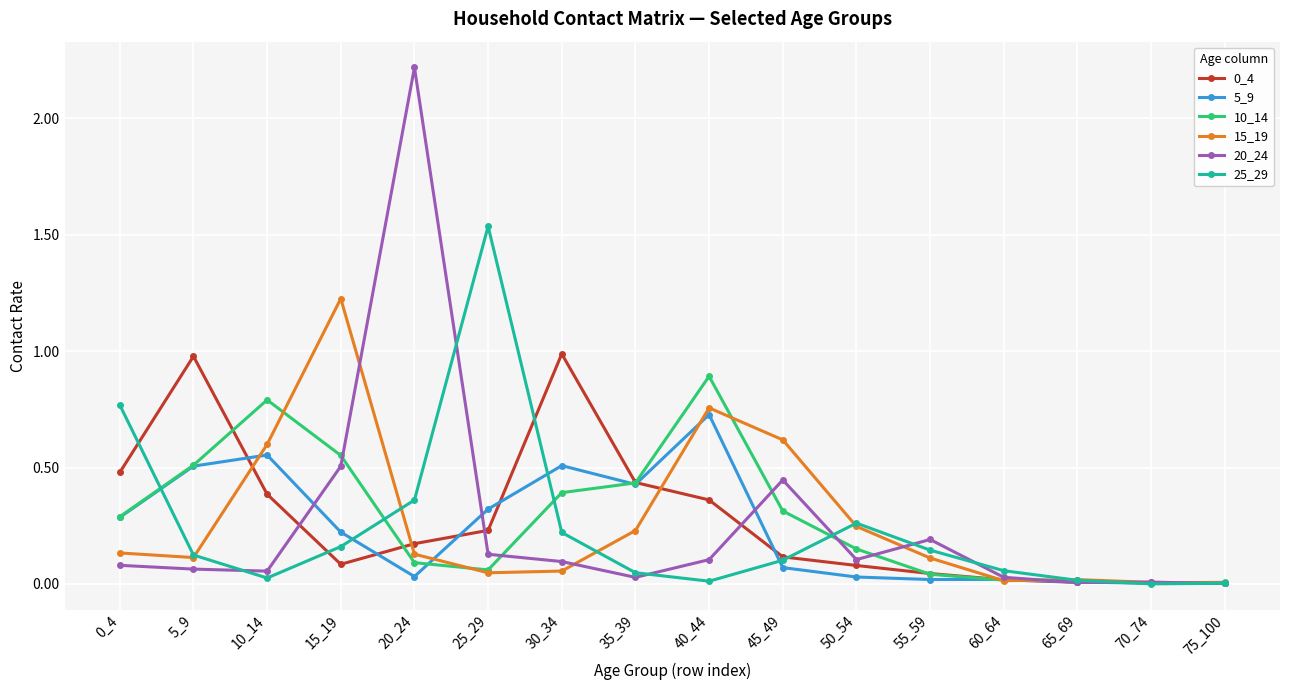

What is the approximate value of 5_9 at 30_34?

0.5